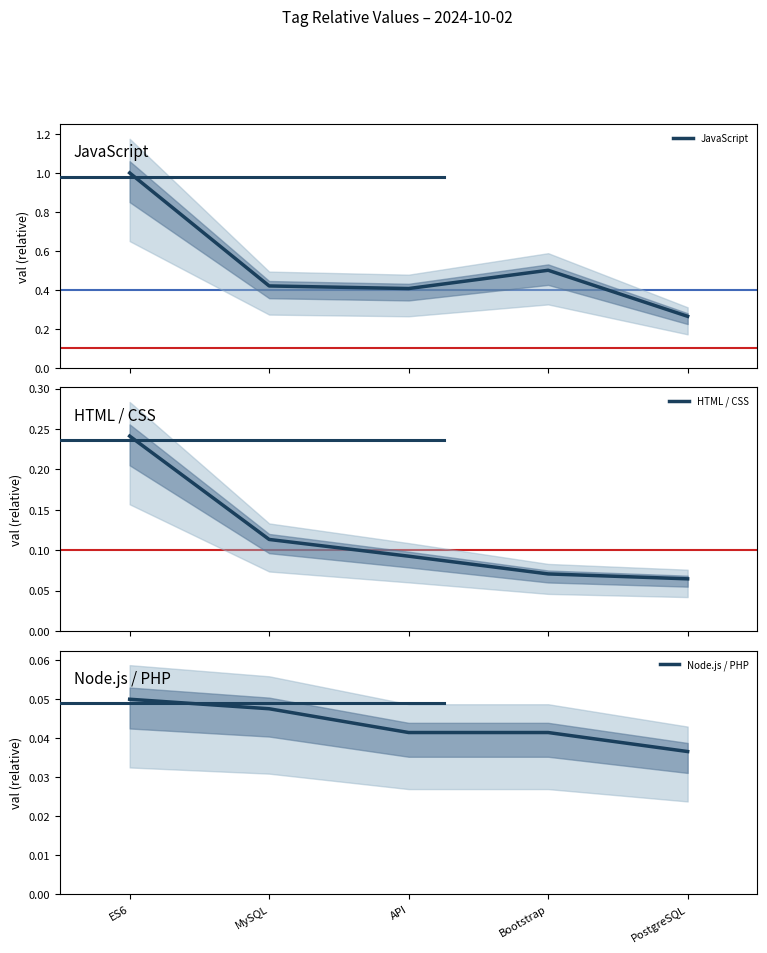

True or false: Node.js / PHP has more than 1 points higher than both neighbors.

False